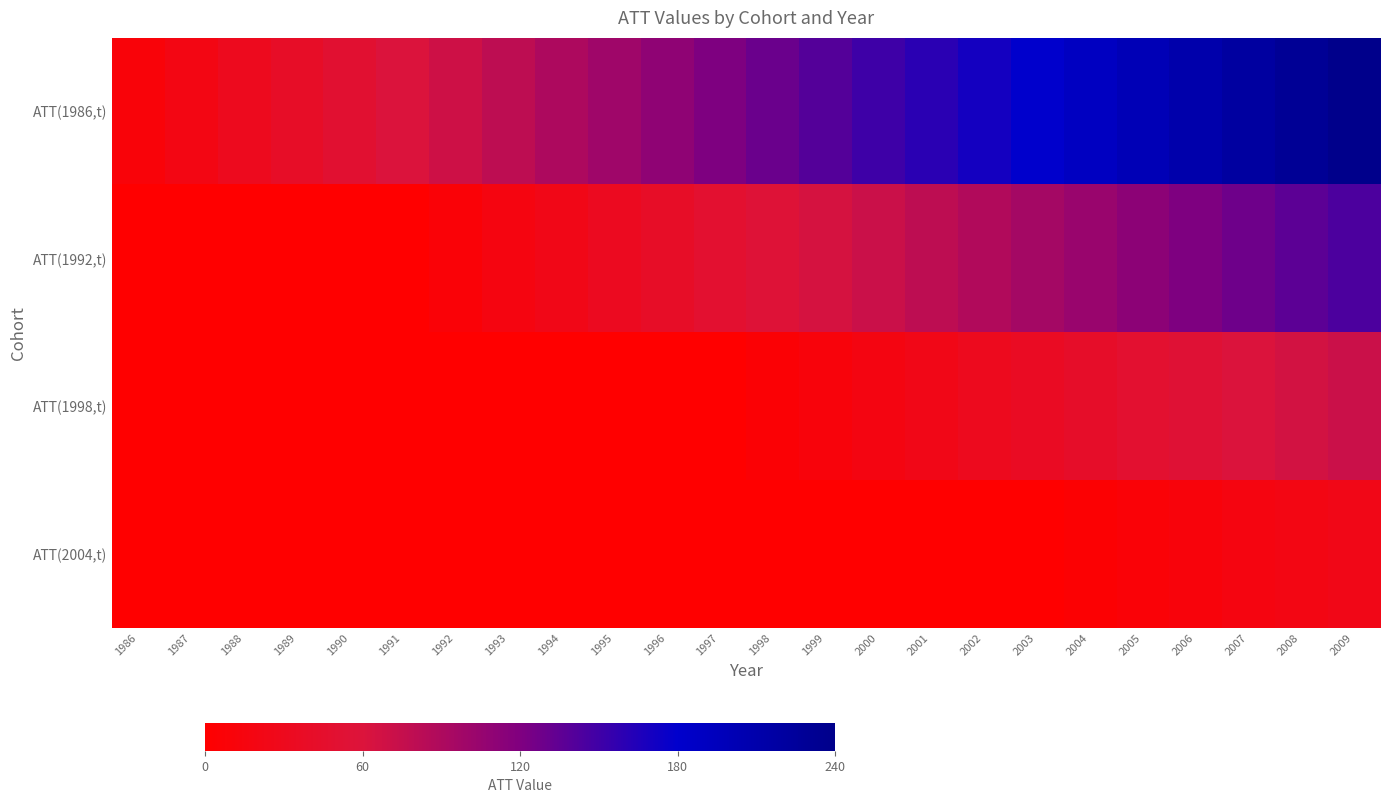

Between 2006 and 1996, which is larger?

2006